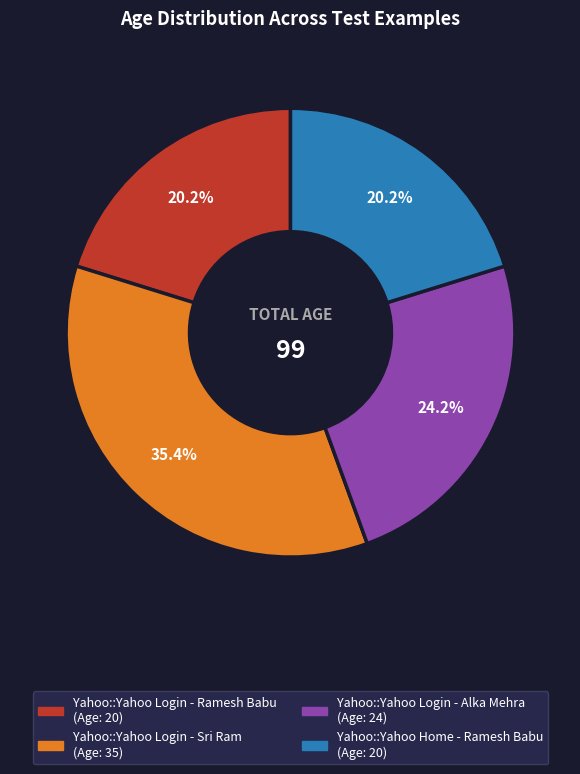

Combined, do Yahoo::Yahoo Login - Ramesh Babu and Yahoo::Yahoo Login - Alka Mehra account for over 50%?

No